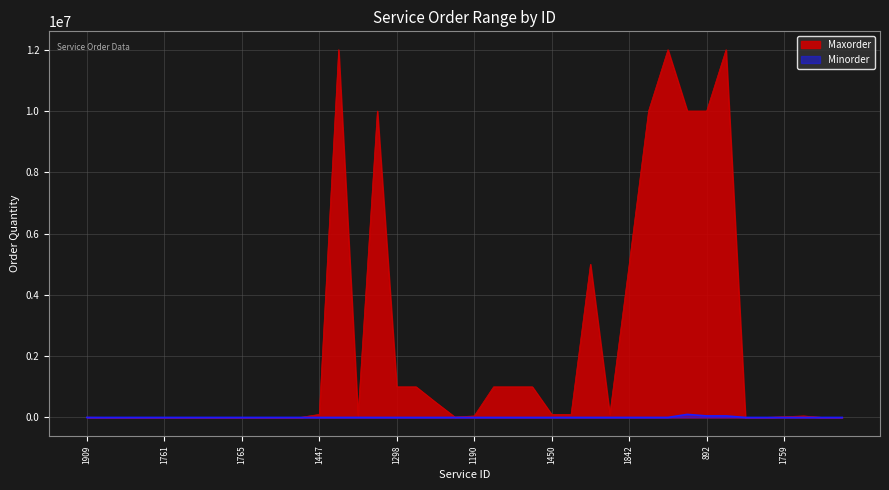

What is the label of the 10th point from the right?

1844